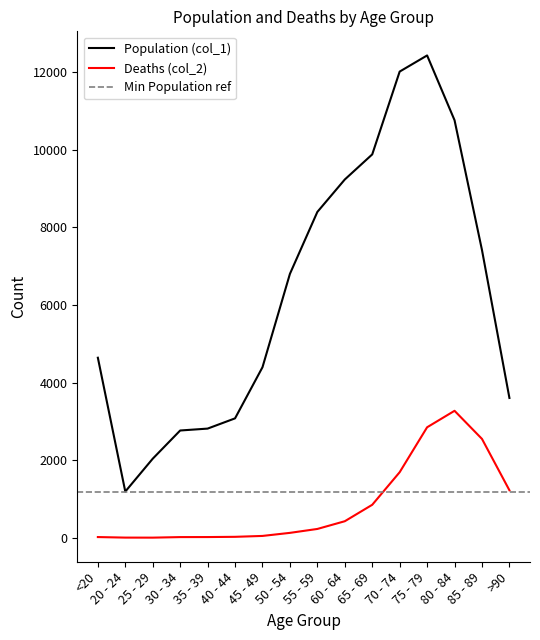

Rank the series at 35 - 39 from lowest to highest value.

Deaths (col_2), Population (col_1)